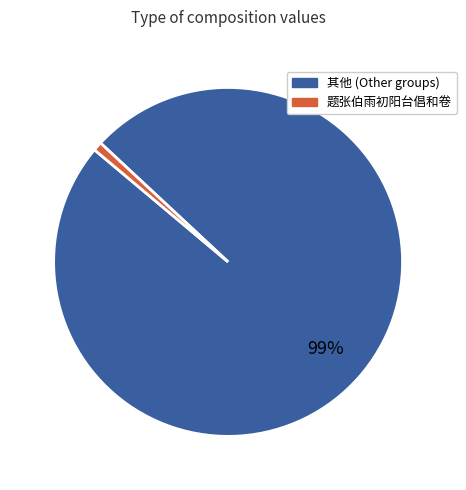

Is there a majority slice in this chart?

Yes